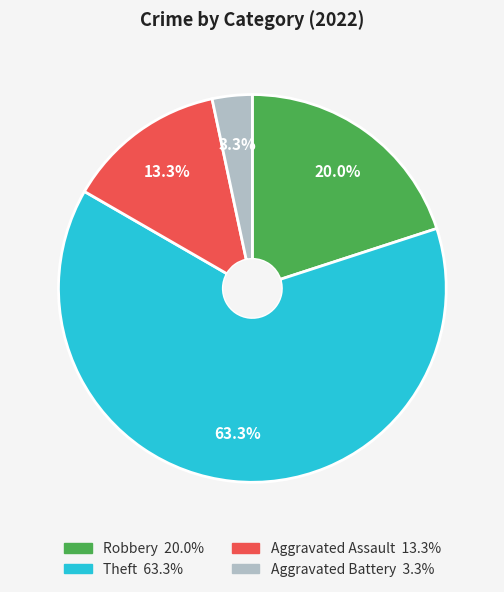

Is there a majority slice in this chart?

Yes